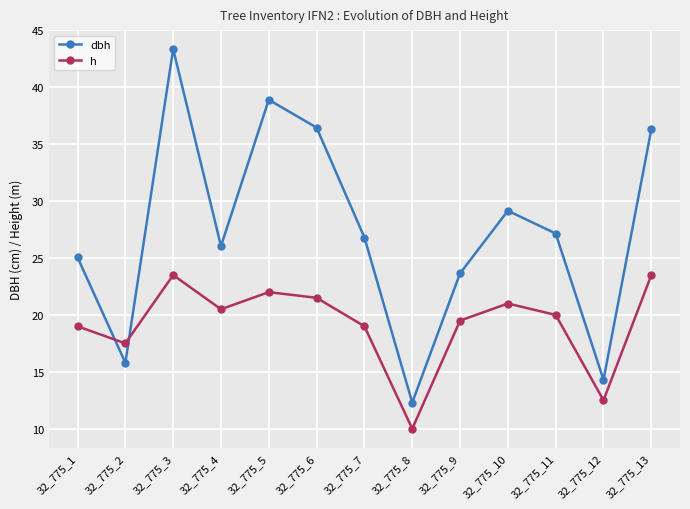

At 32_775_12, list the series in order from largest to smallest.

dbh, h